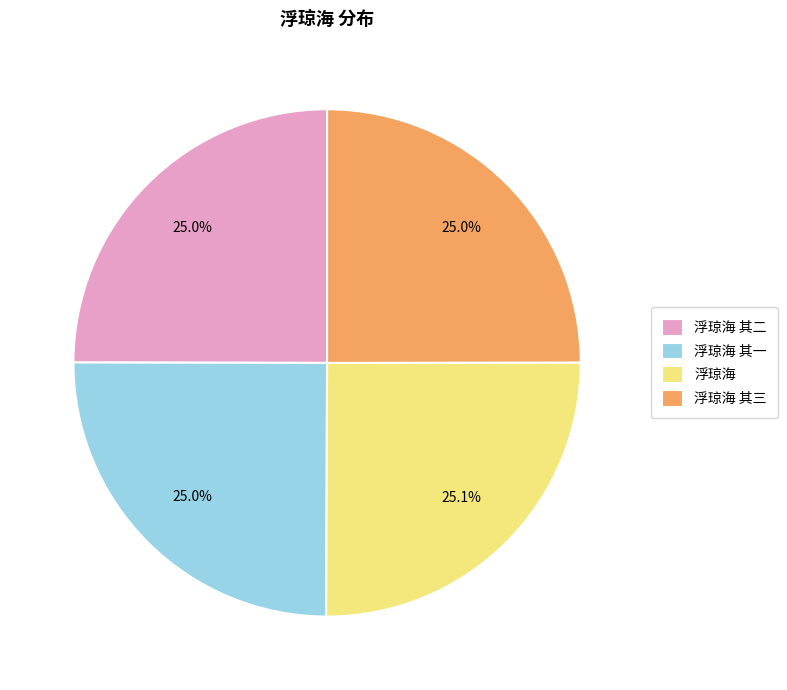

Combined, do 浮琼海 其三 and 浮琼海 其二 account for over 50%?

No